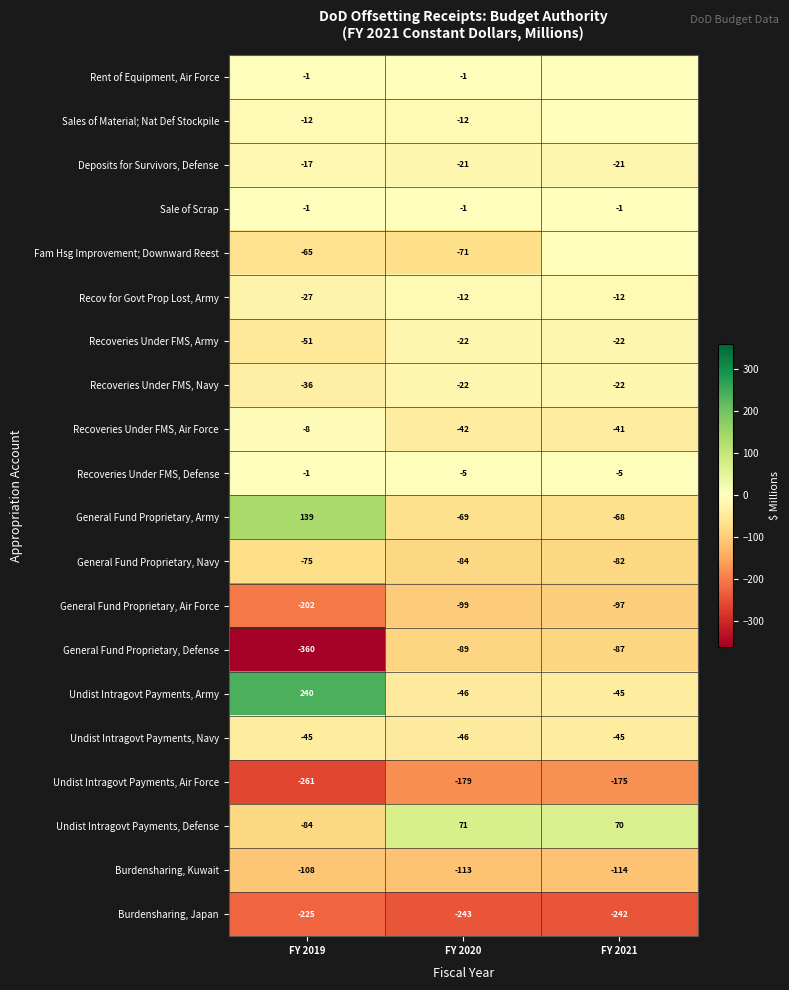

Where is General Fund Proprietary, Army nearest to the value 35?

FY 2021